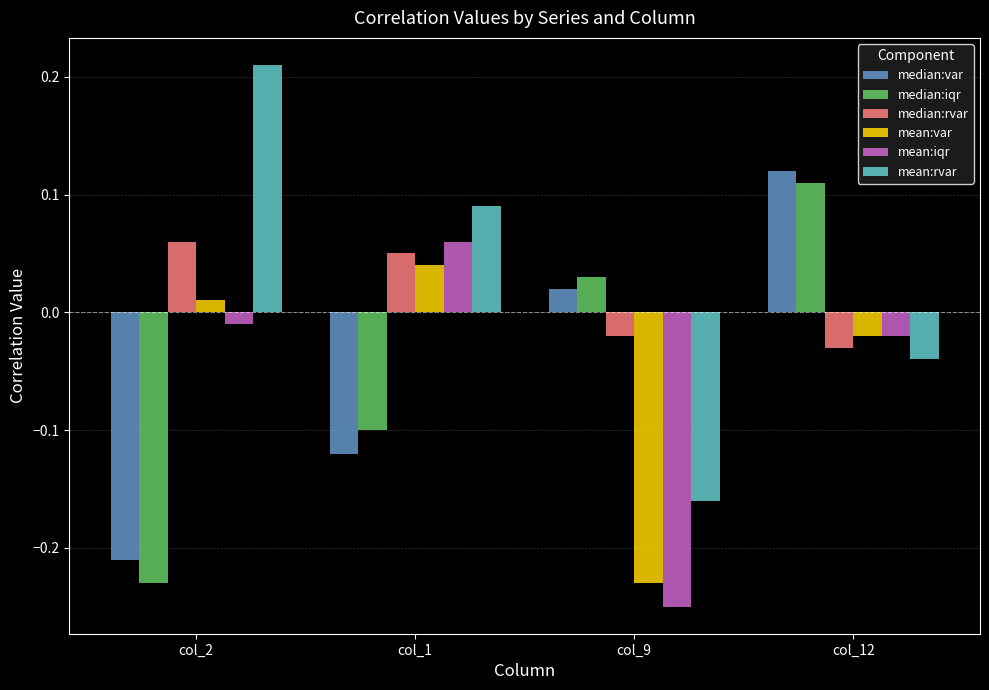

How many data points does each series have?

4